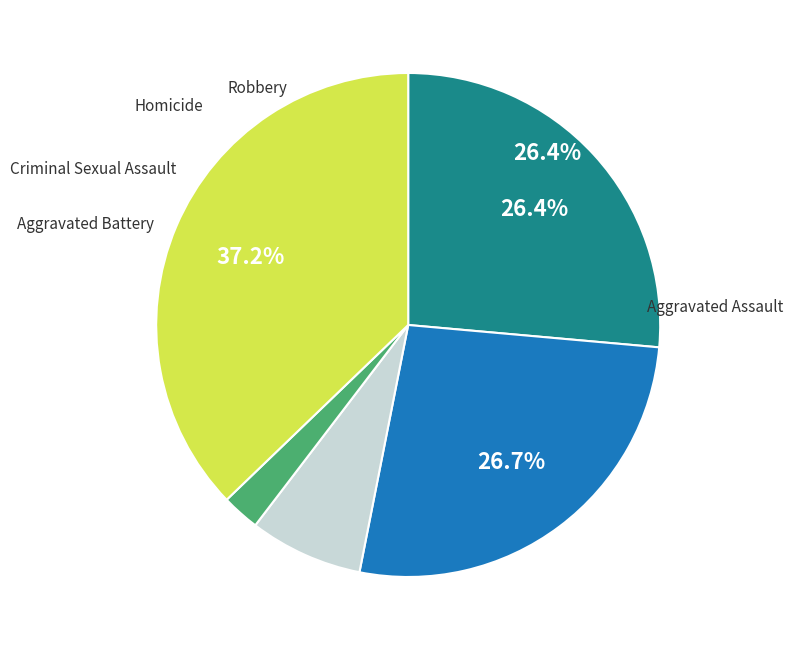

What is the total percentage of Aggravated Assault and Robbery?

63.6%